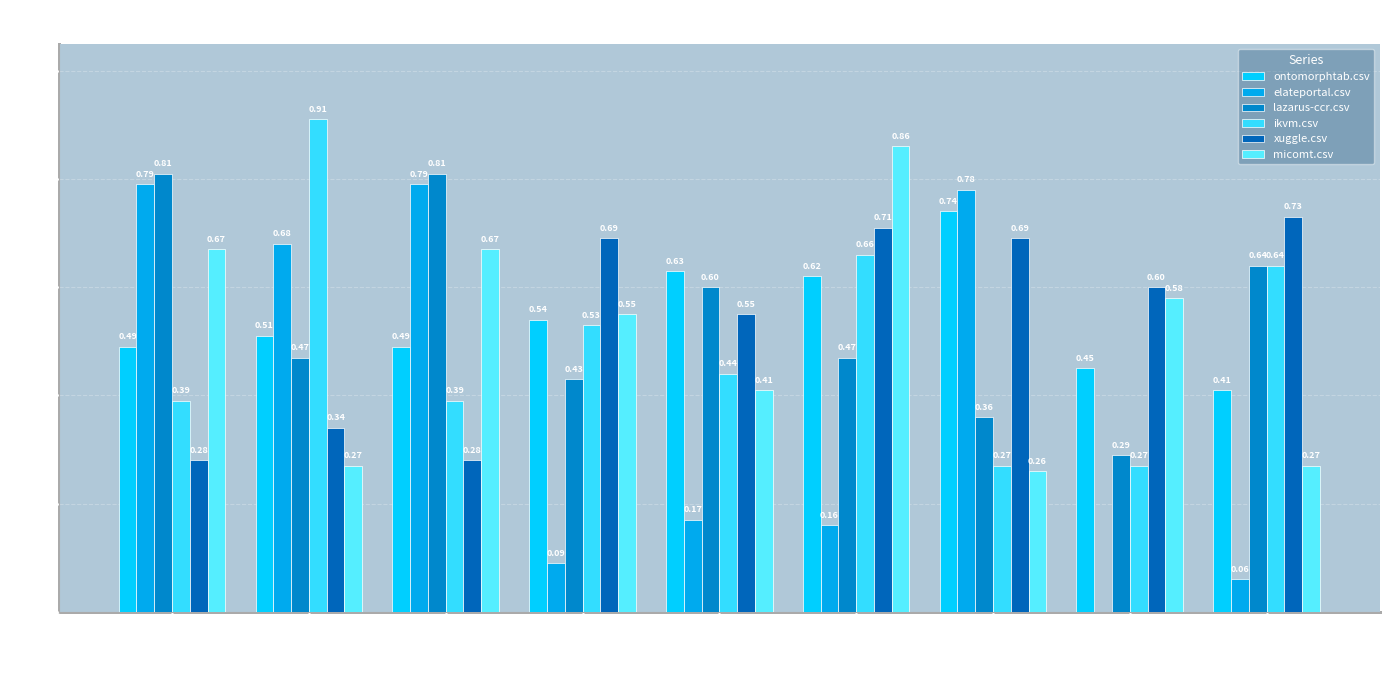

Is it true that elateportal.csv equals 0.2 at metacosm?

True